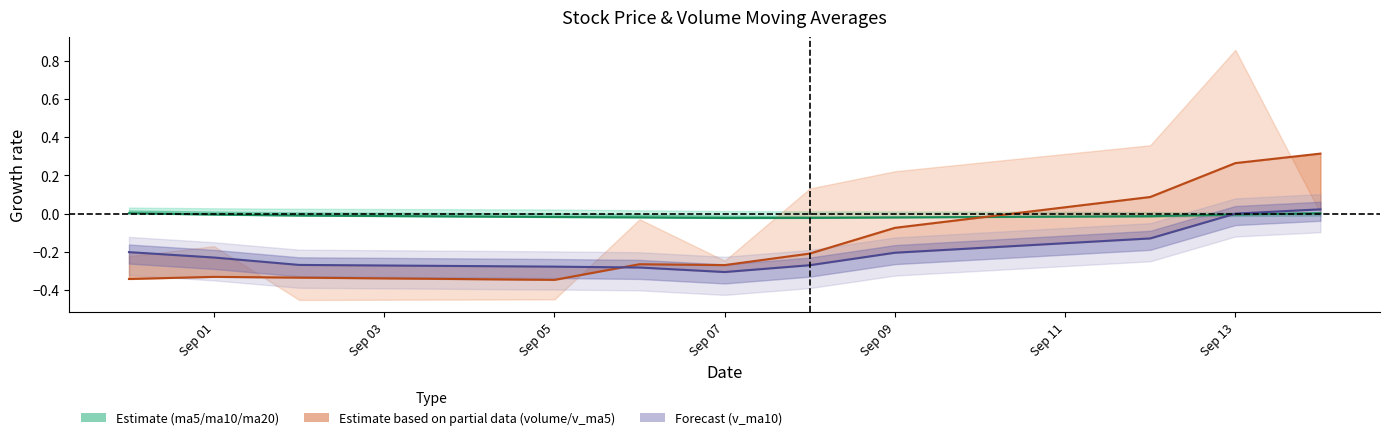

True or false: ma5 line and v_ma5 line cross at least once.

True